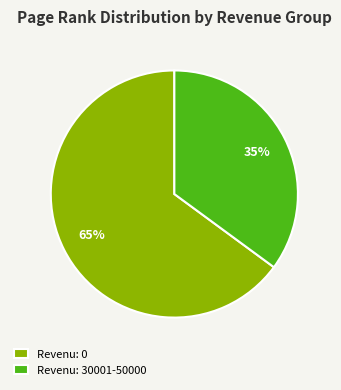

How many segments does this pie chart have?

2